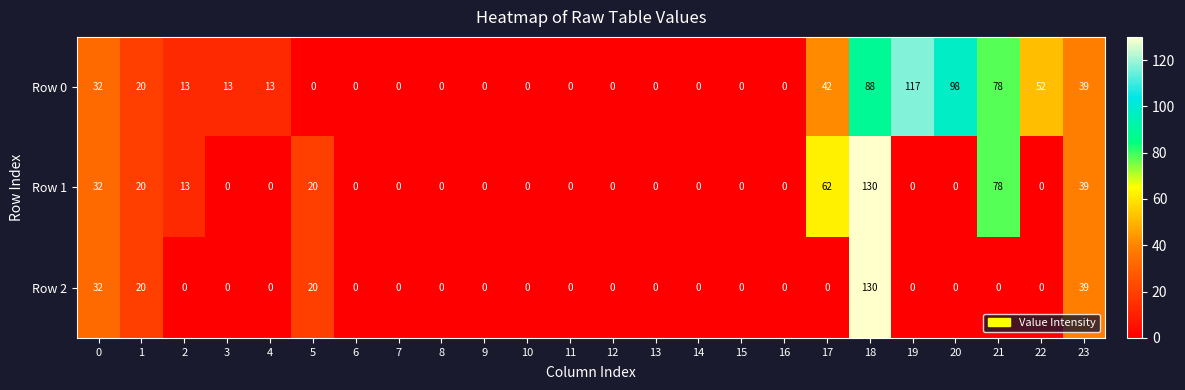

What is the difference between the maximum and second lowest values in the Row 2 series?

130